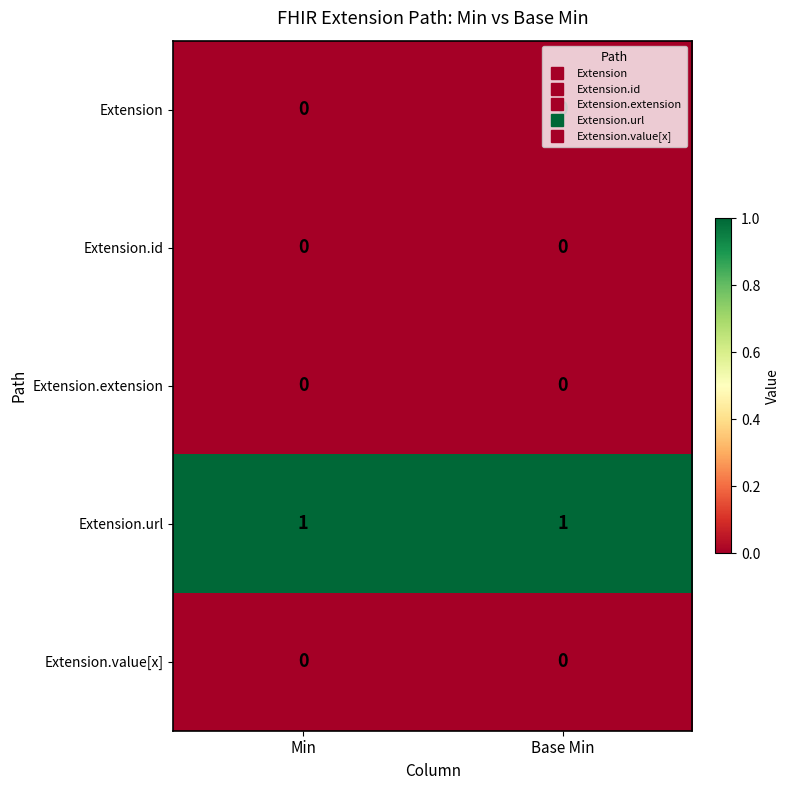

The value of Extension.url at Base Min is 1. True or false?

True